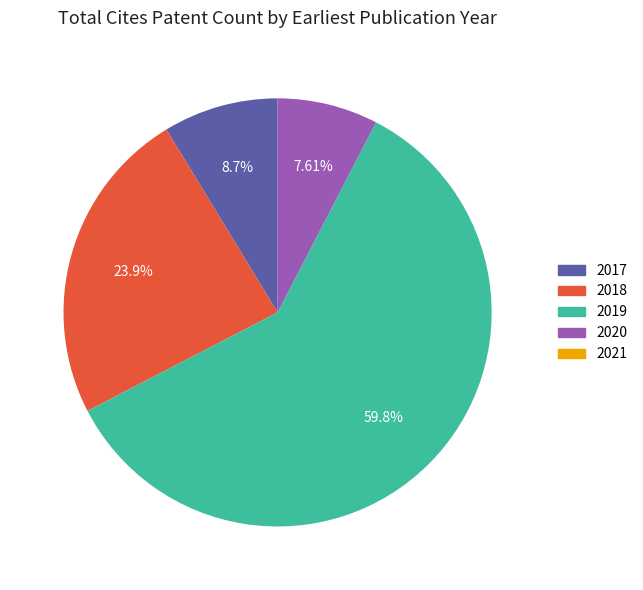

Does 2019 represent more than half of the total?

Yes